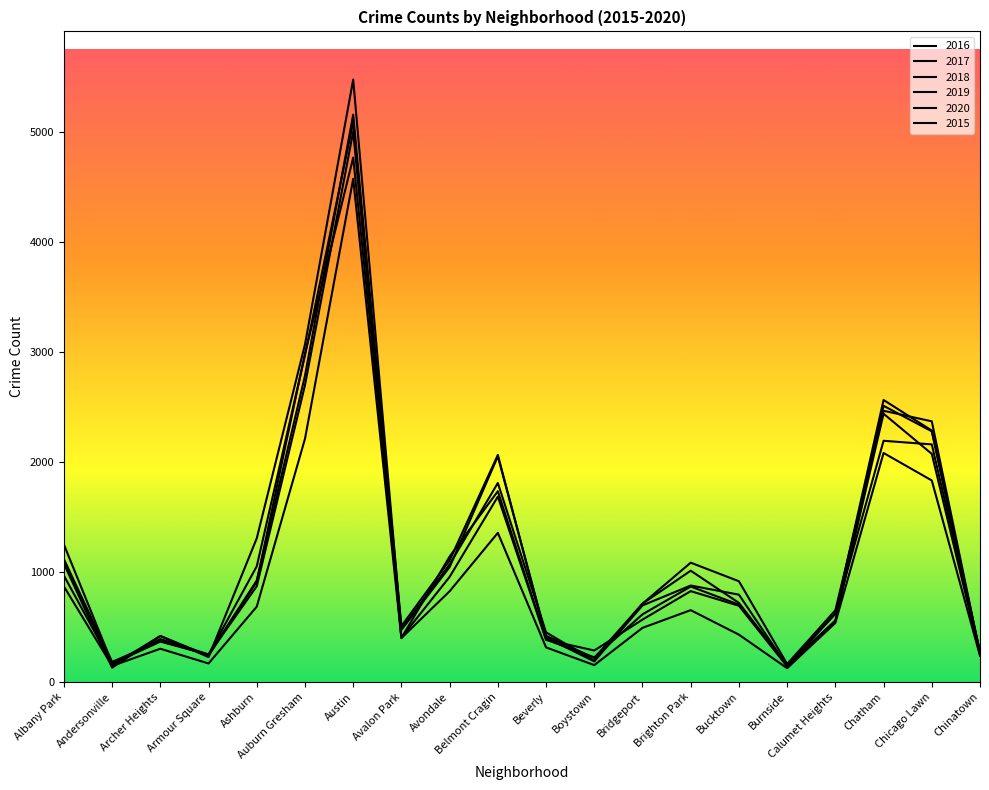

At which label does 2017 first exceed 795?

Albany Park